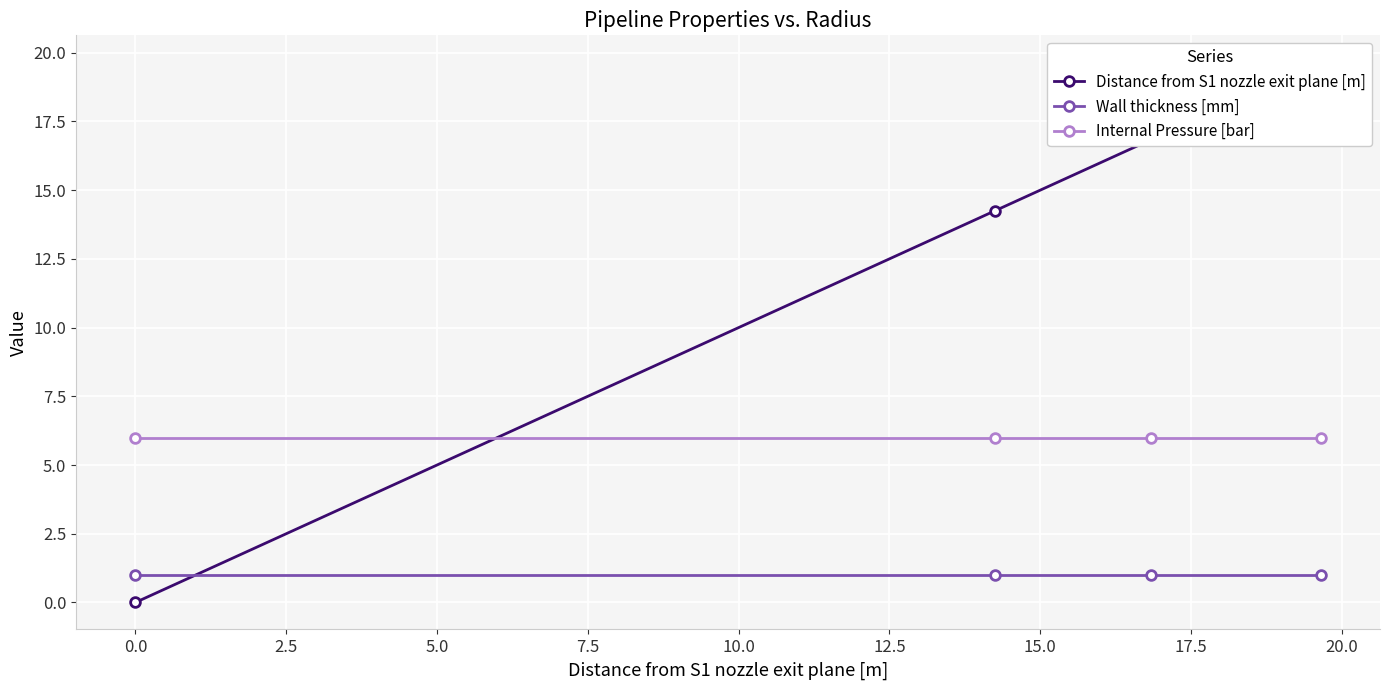

What is the value of the Wall thickness [mm] point at the 3rd from the left?

1